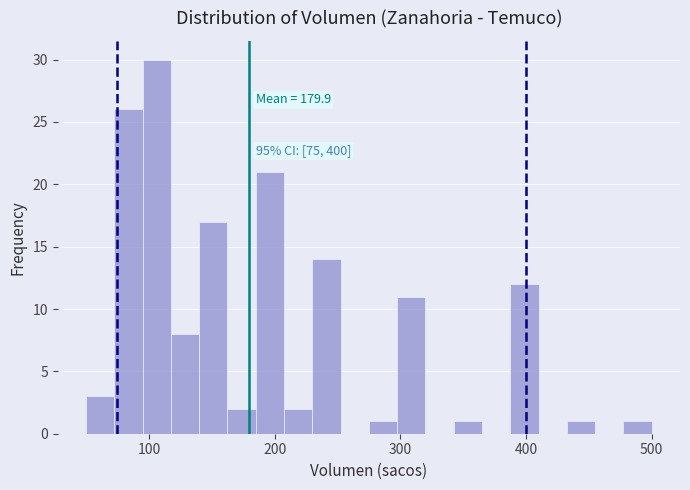

Read against the x-axis, roughly where is the centre of the tallest bar?

110